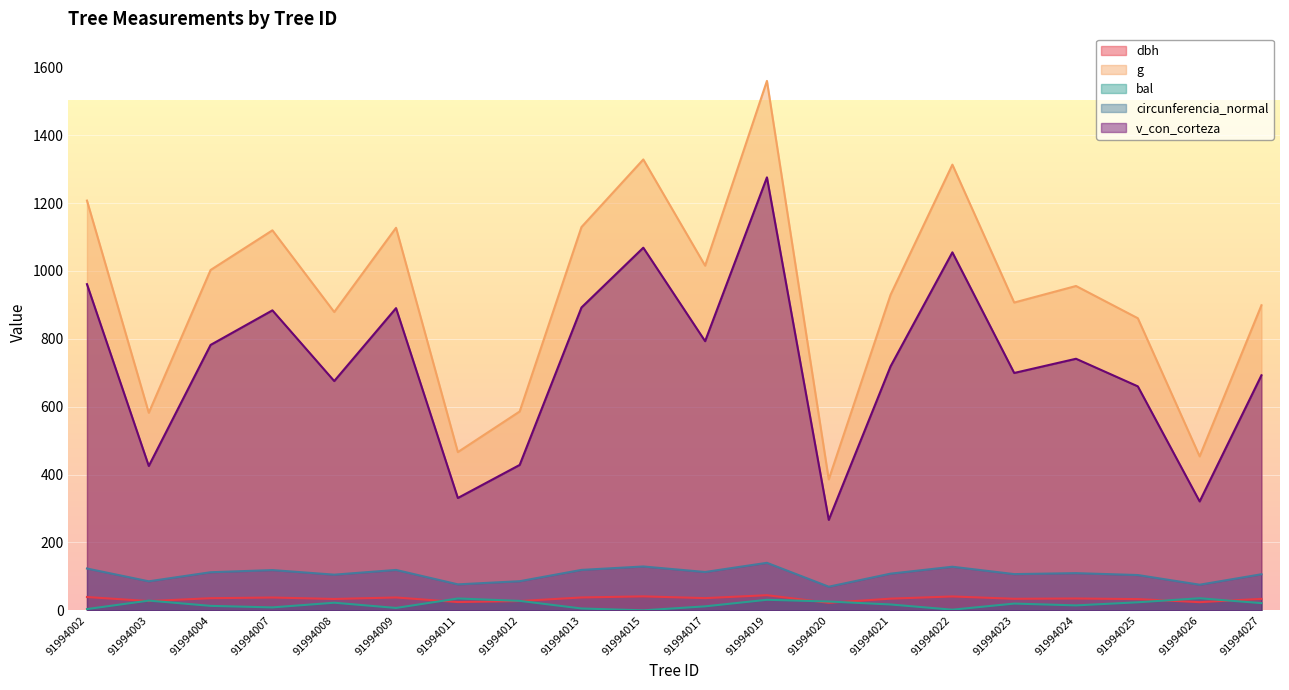

What is the maximum value for v_con_corteza?

1275.6